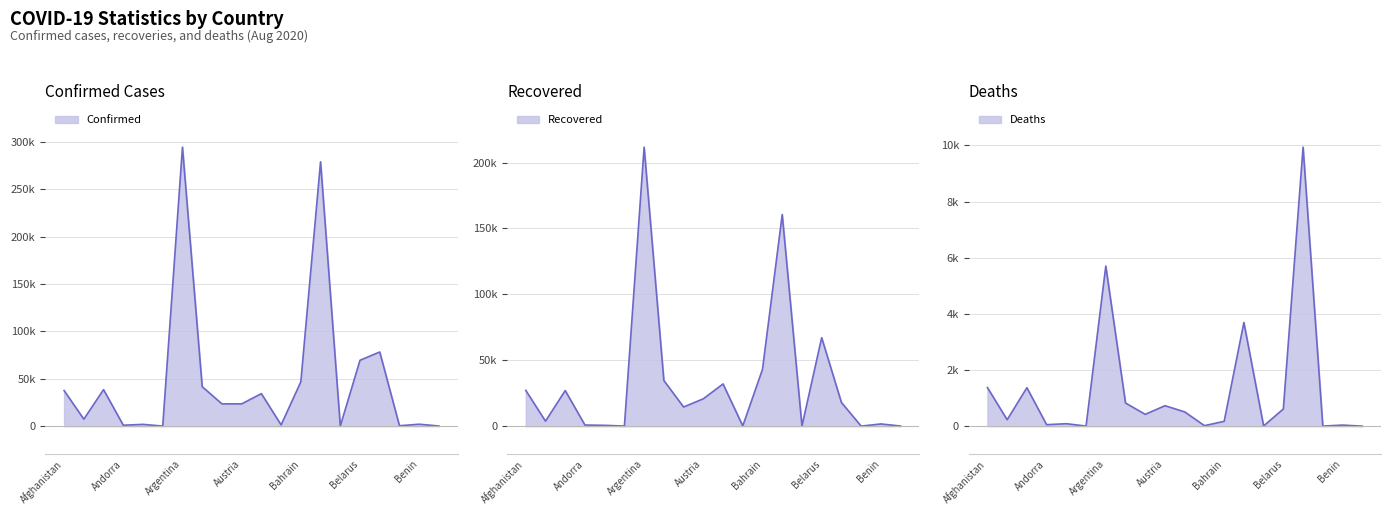

What is the approximate value of Confirmed at Austria?

23.5